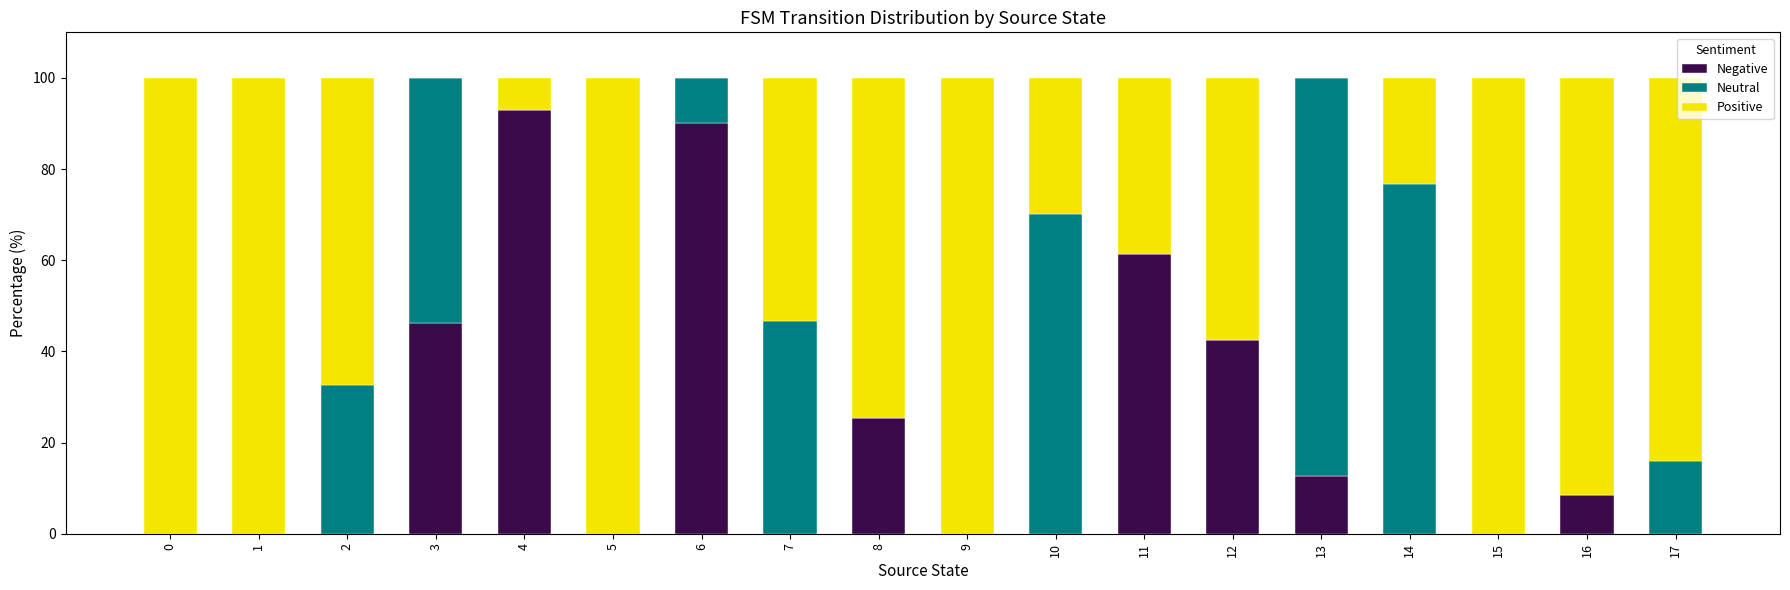

What is the total value across all series at 6?

100.0